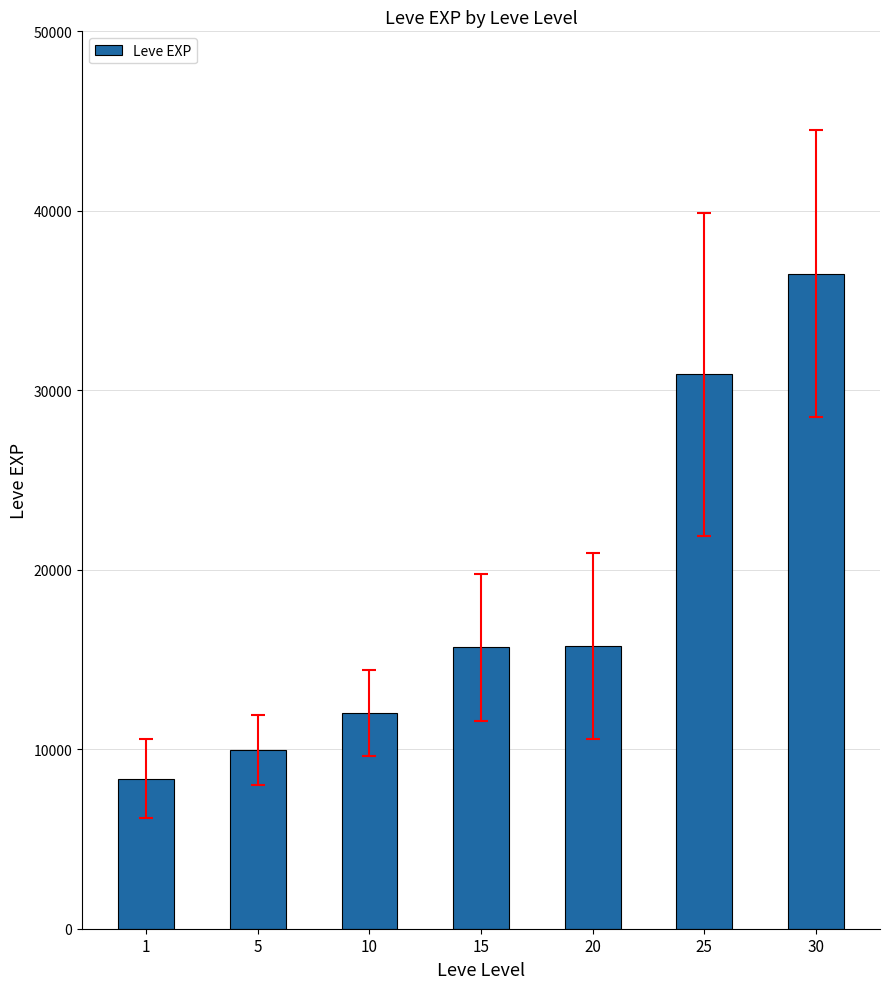

What is the sum of all values?

129181.5